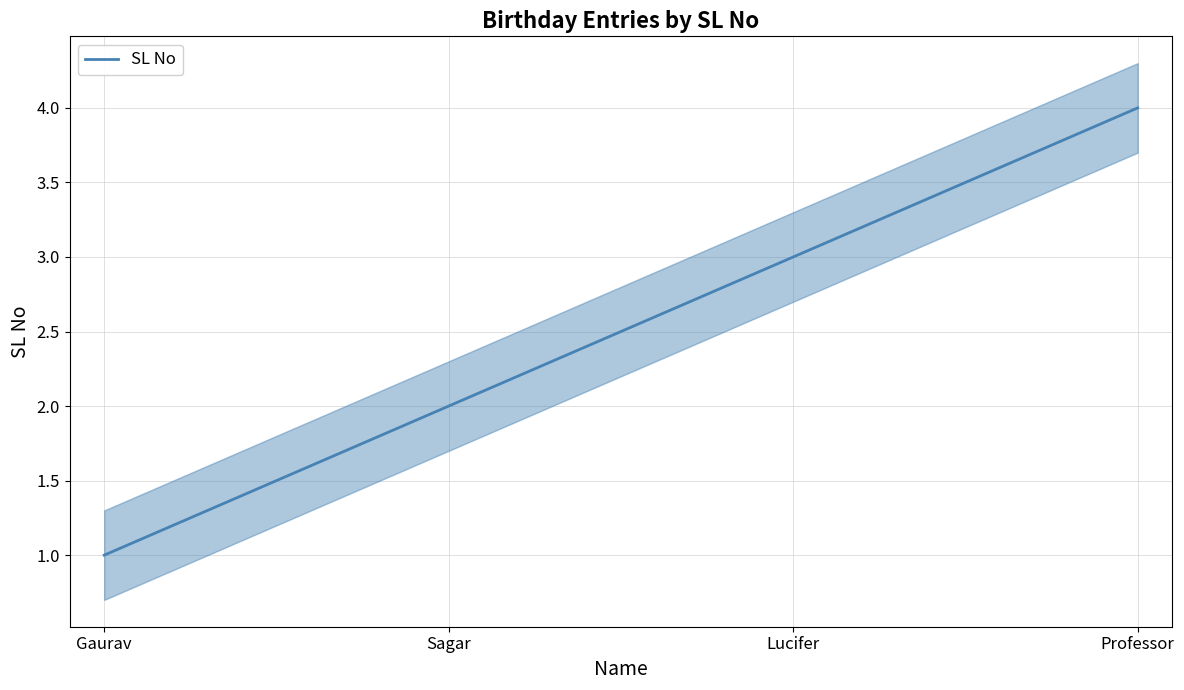

At which label does the data first exceed 3?

Professor